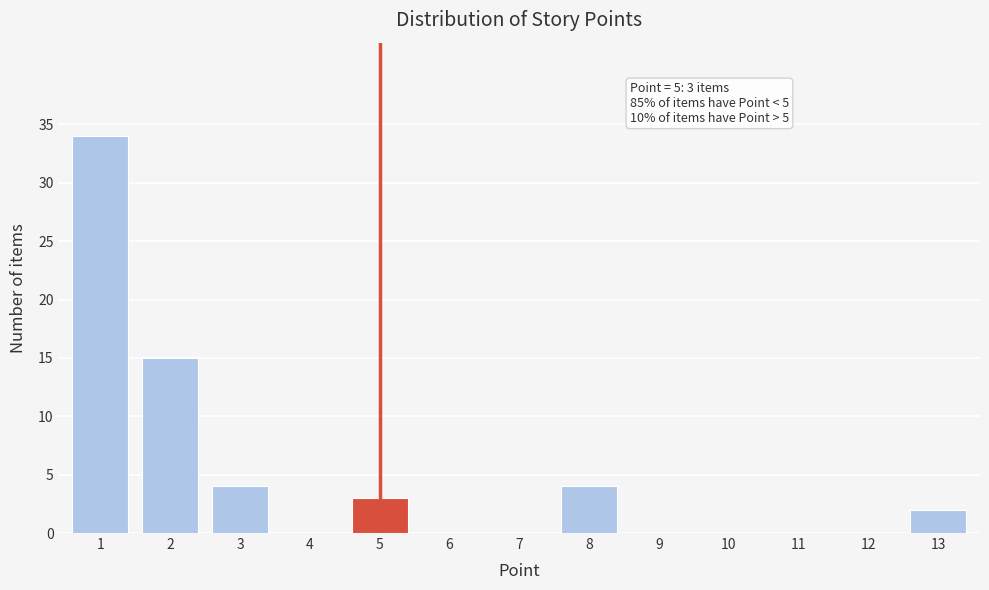

Reading left to right, extract all data points from this chart.

1=34	2=15	3=4	4=0	5=3	6=0	7=0	8=4	9=0	10=0	11=0	12=0	13=2